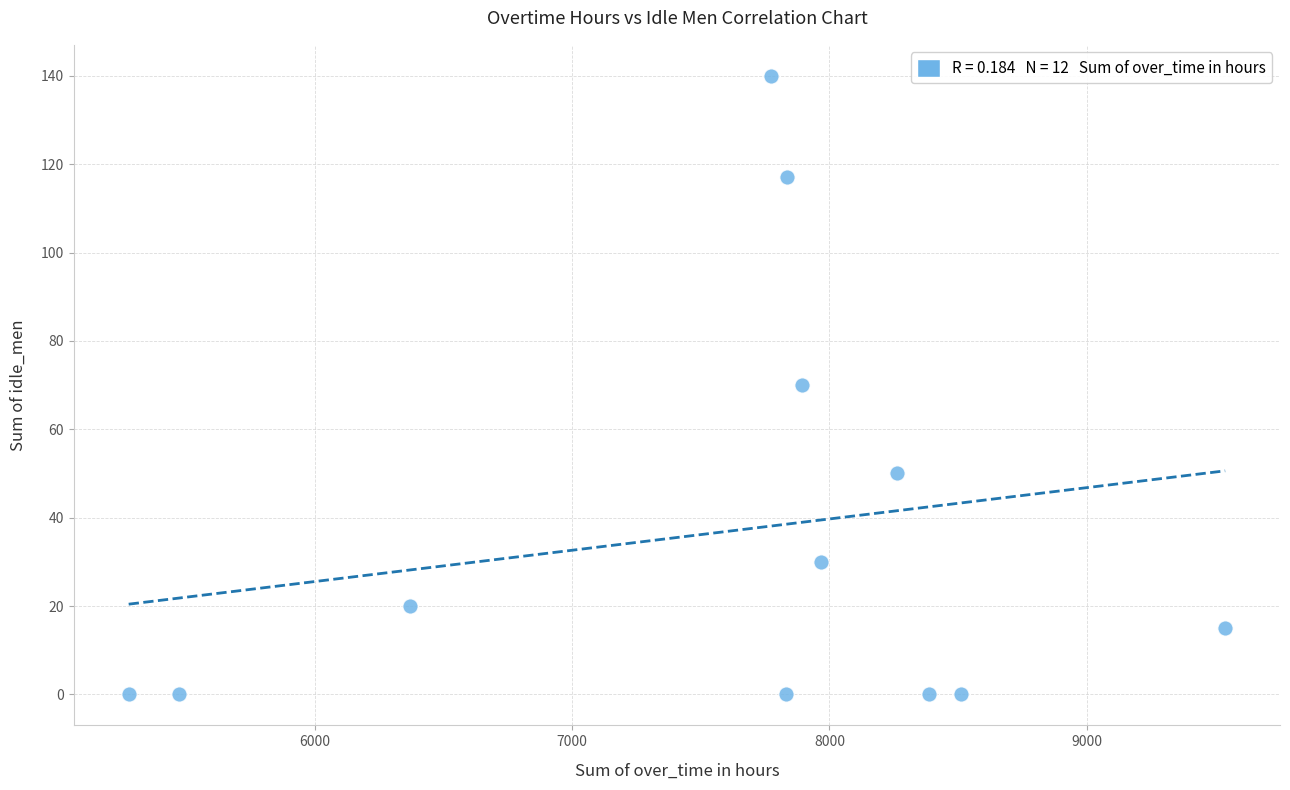

What is the average Y value?

37